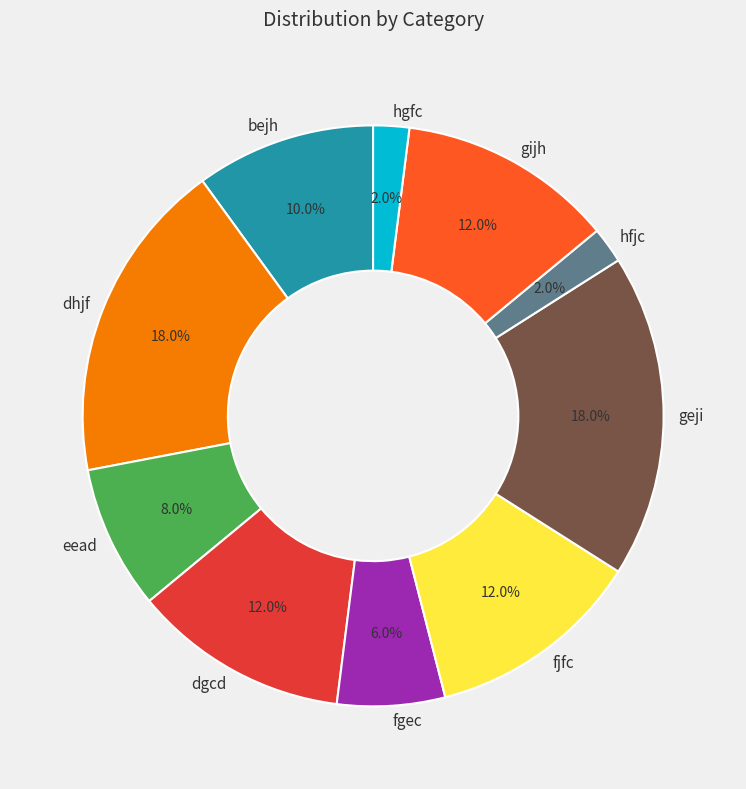

What percentage is the geji slice, to the nearest percent?

18%